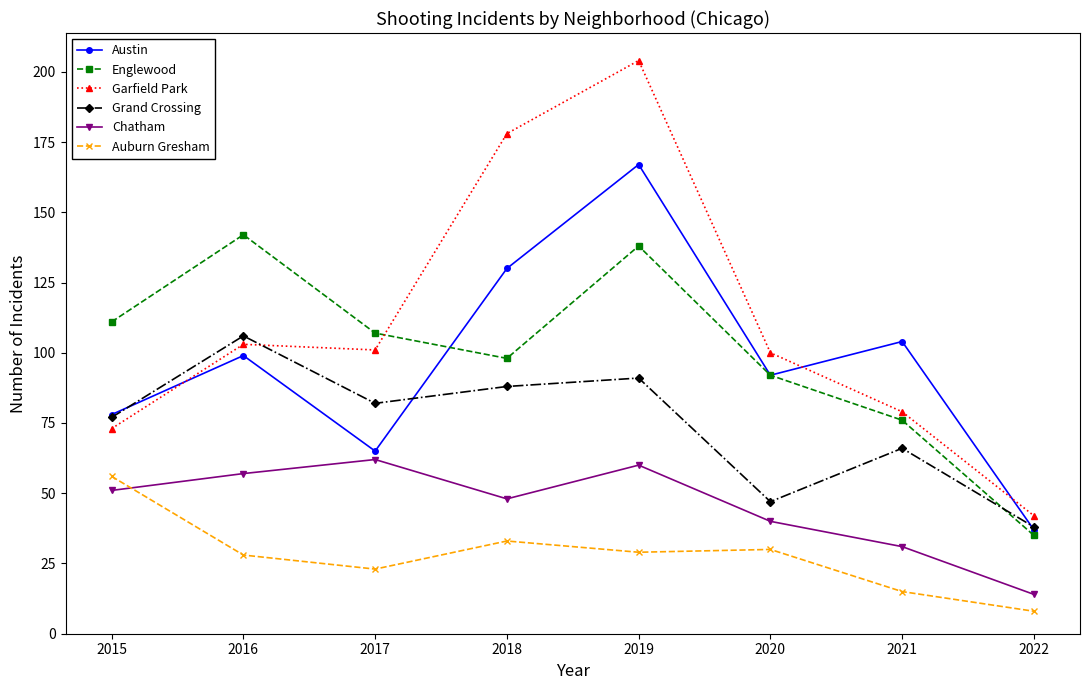

At which label is Englewood closest to 88?

2020